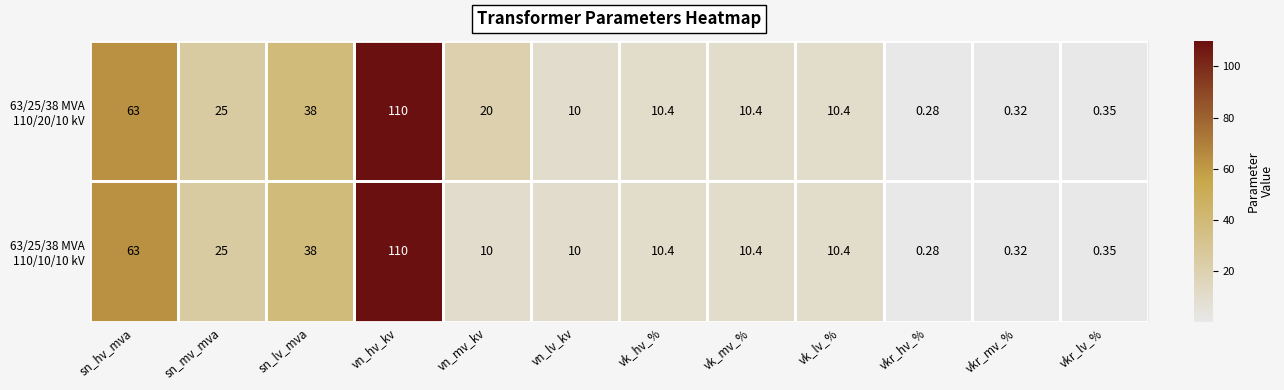

Which label corresponds to the largest value in the chart?

vn_hv_kv